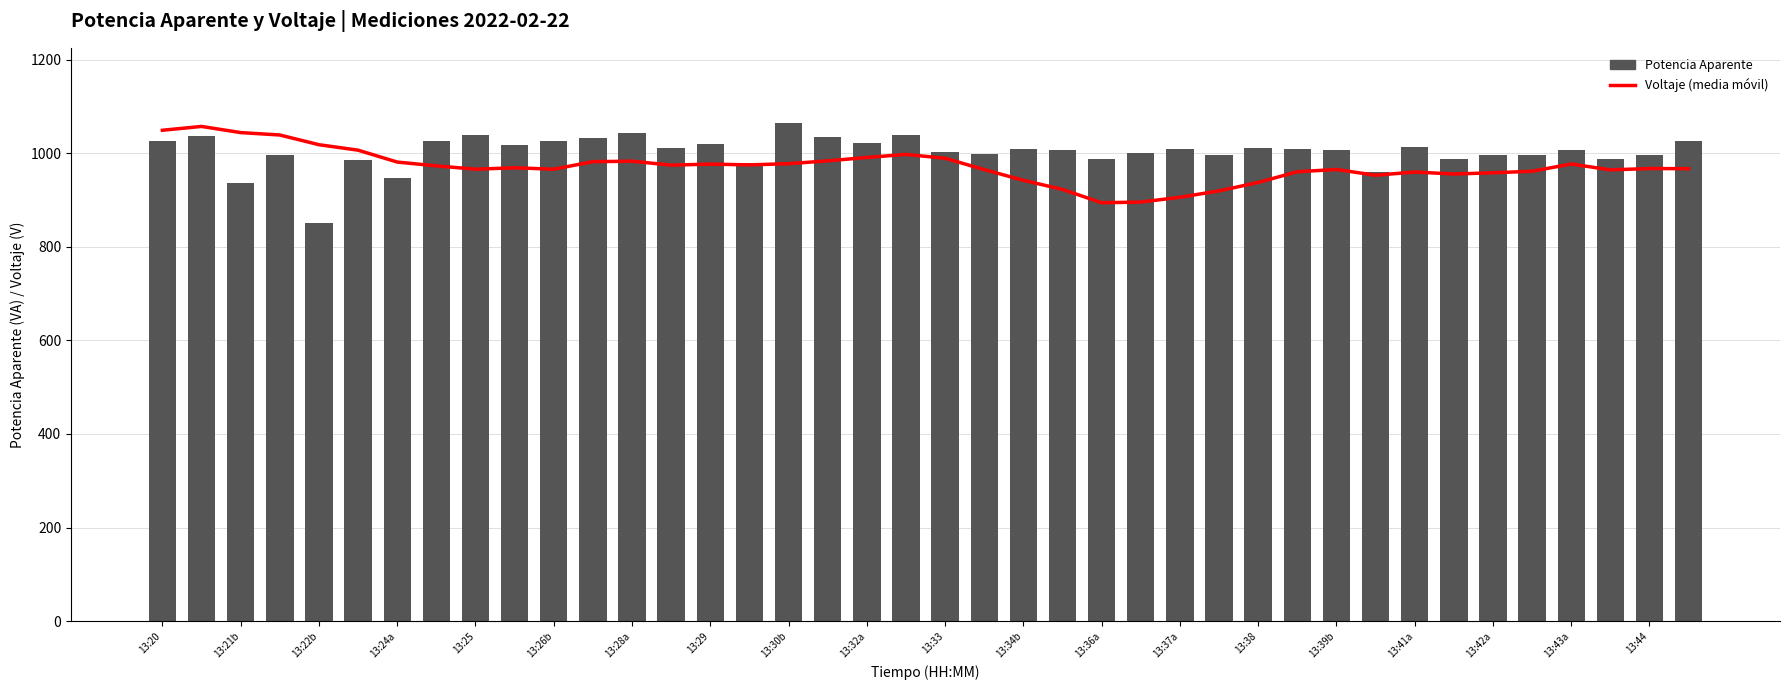

What is the value of the Voltaje (media móvil) bar at the 25th from the left?

894.1